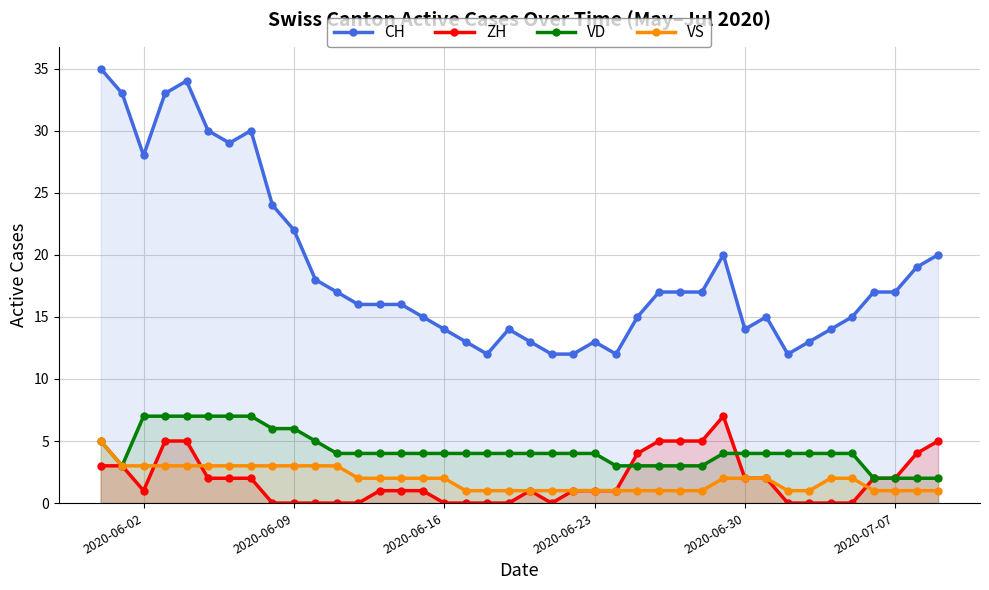

Does the chart display data point markers on the line(s)?

Yes